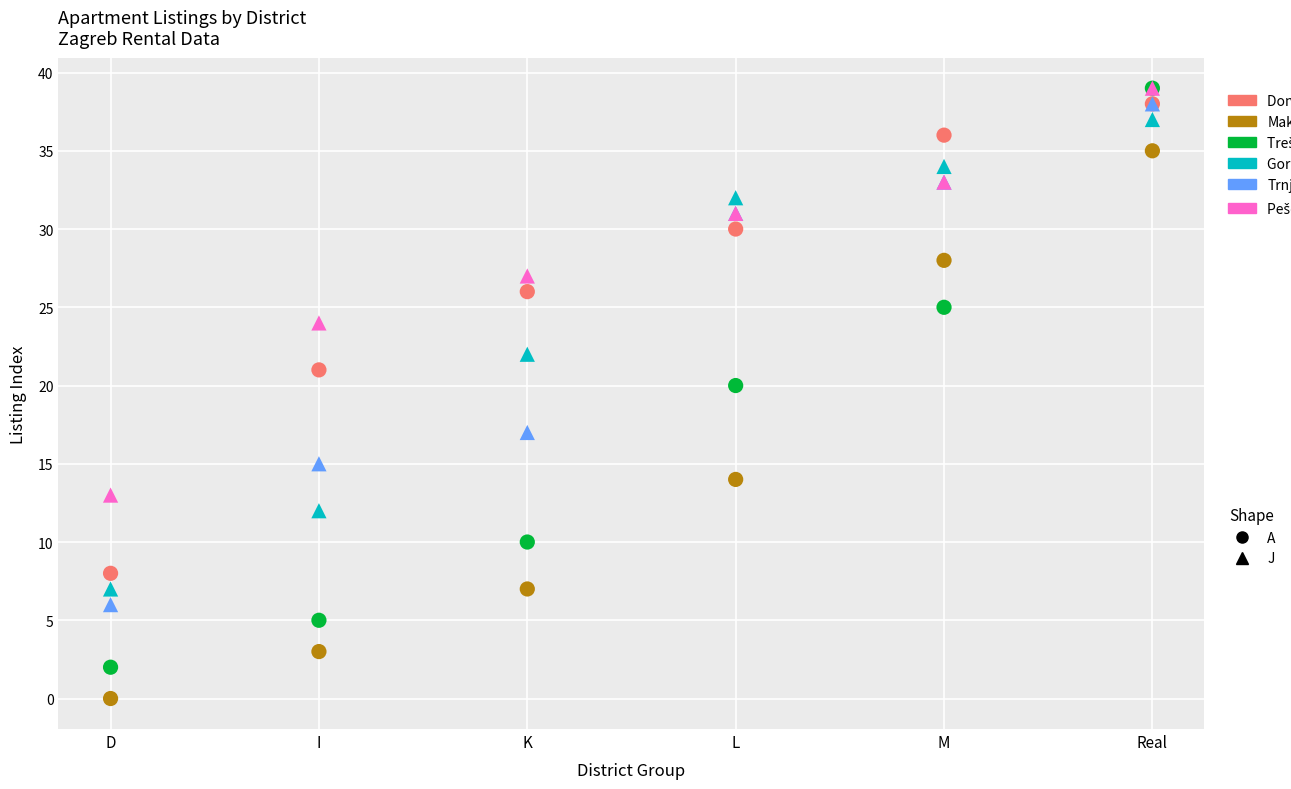

Across all series, what Y value is closest to 19?

20